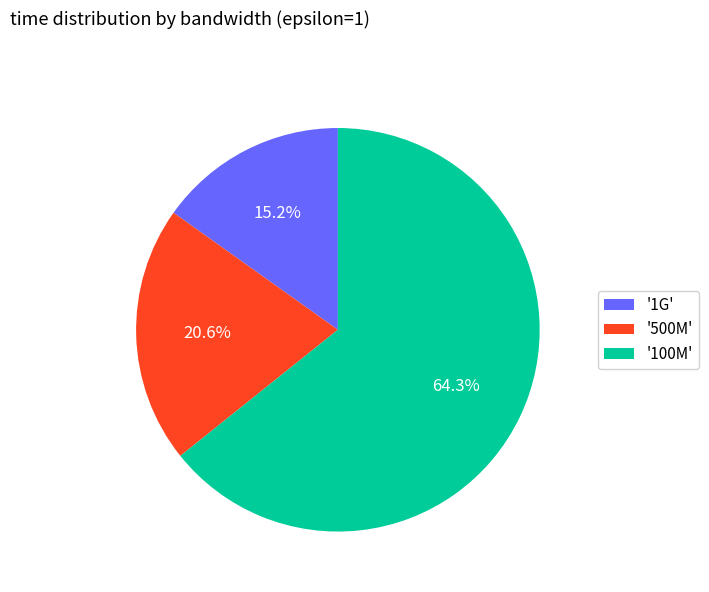

Rank the categories by value from lowest to highest.

'1G', '500M', '100M'